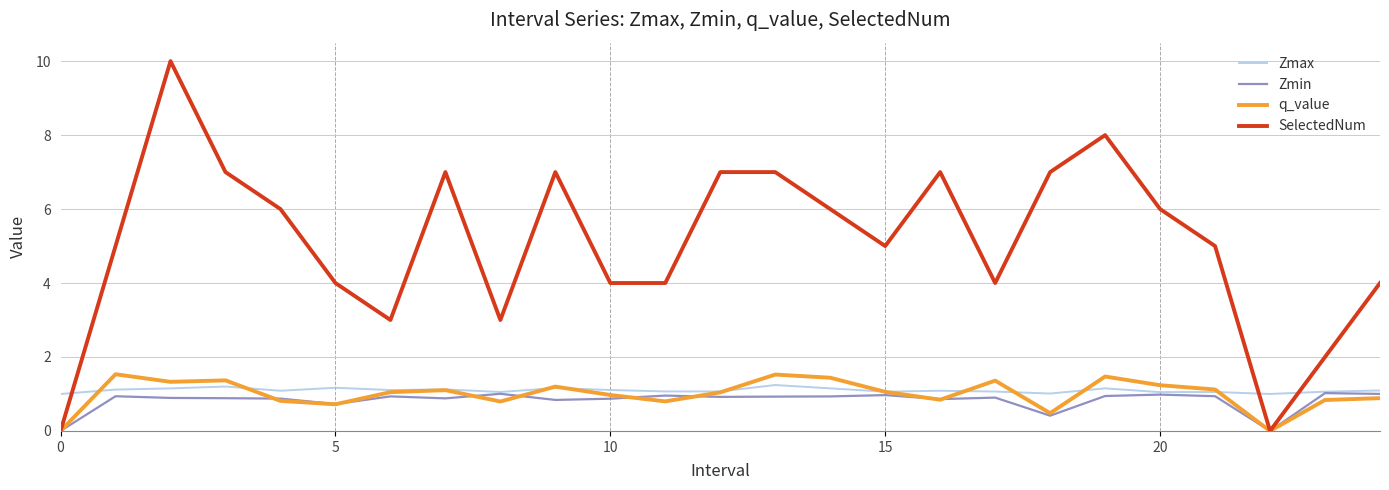

Which series has the largest total across all categories?

SelectedNum